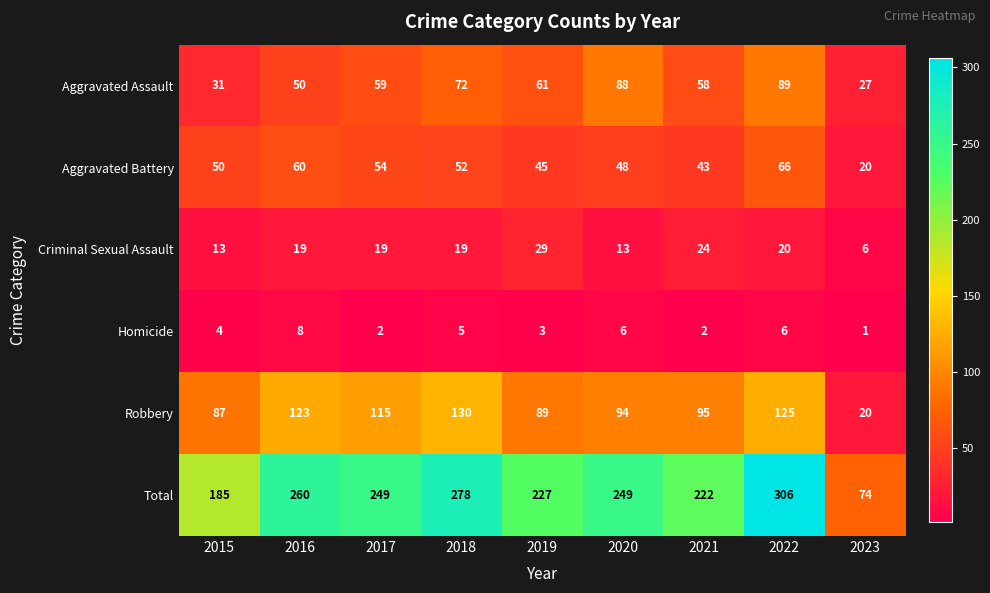

At which label does Criminal Sexual Assault reach its minimum?

2023